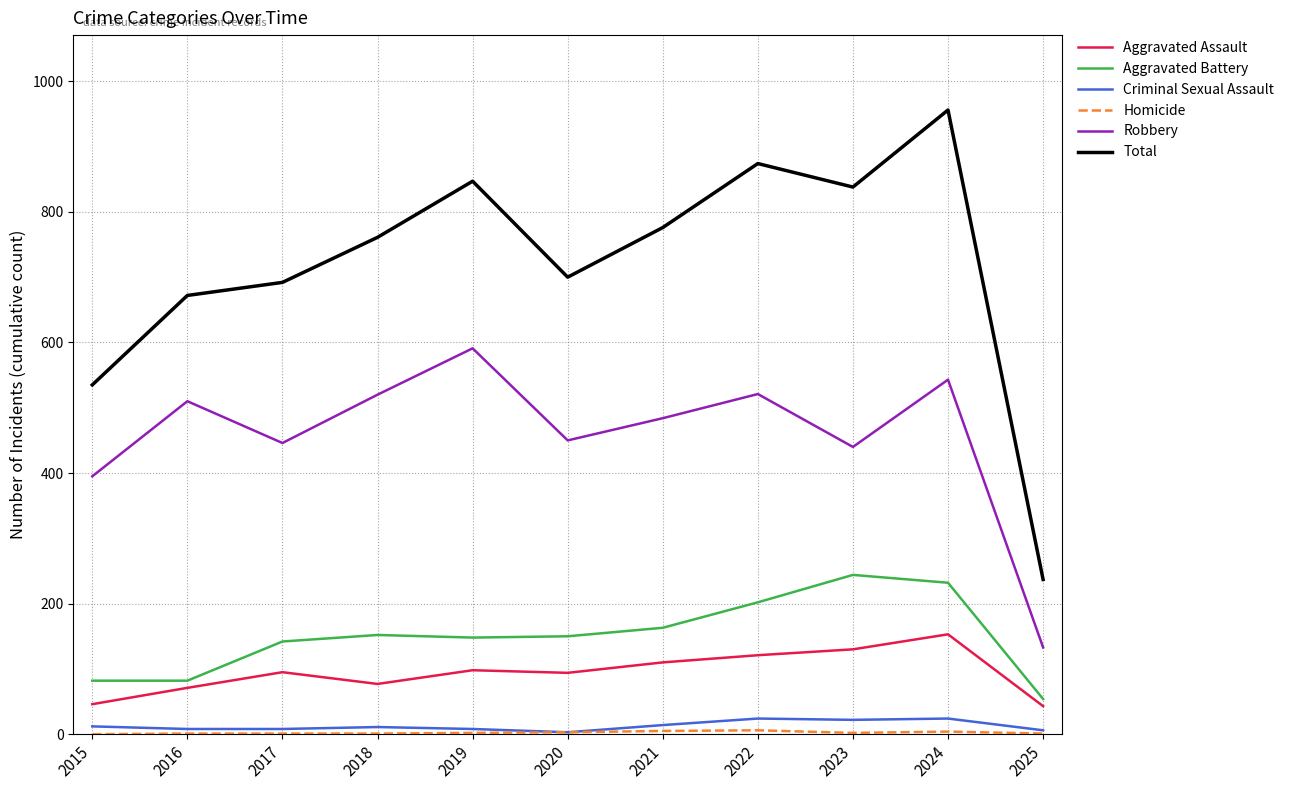

Which series has the largest range (max minus min)?

Total